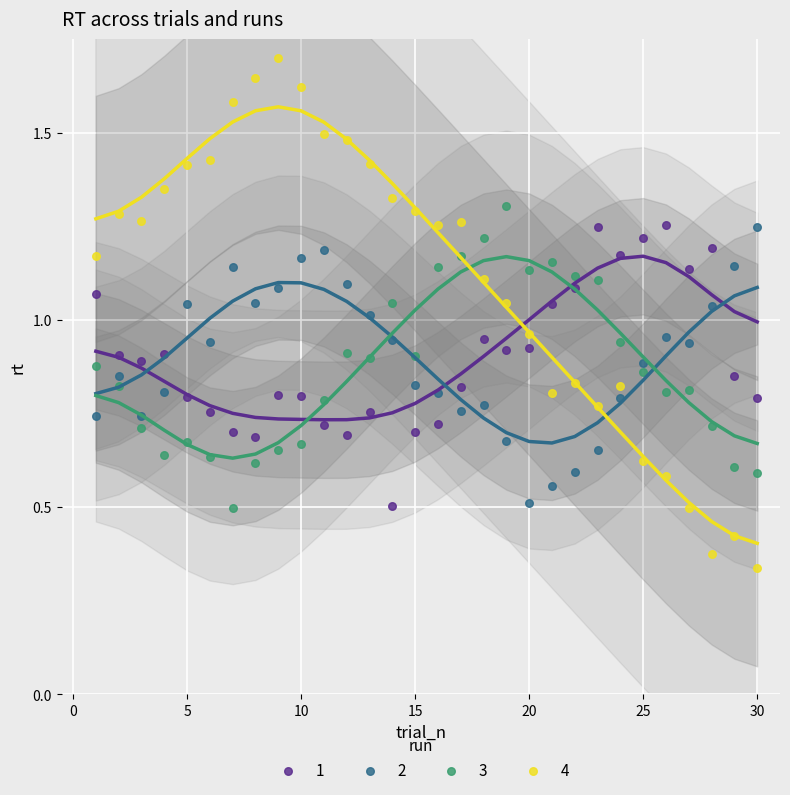

Across all data points, what is the range of X values (max minus min)?

29.0